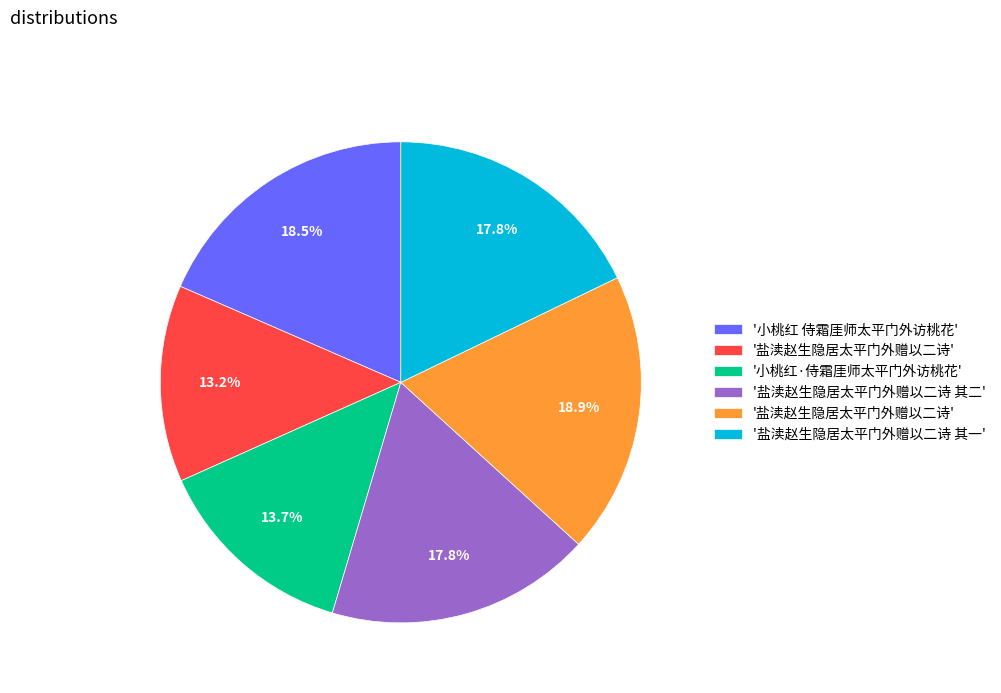

Is there a majority slice in this chart?

No